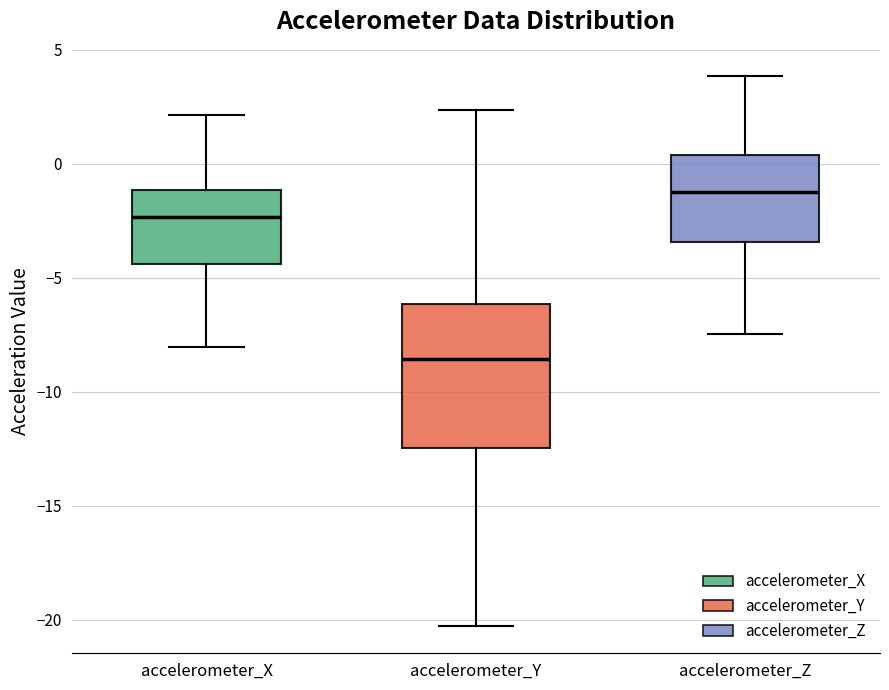

Which box has the lowest median line?

accelerometer_Y